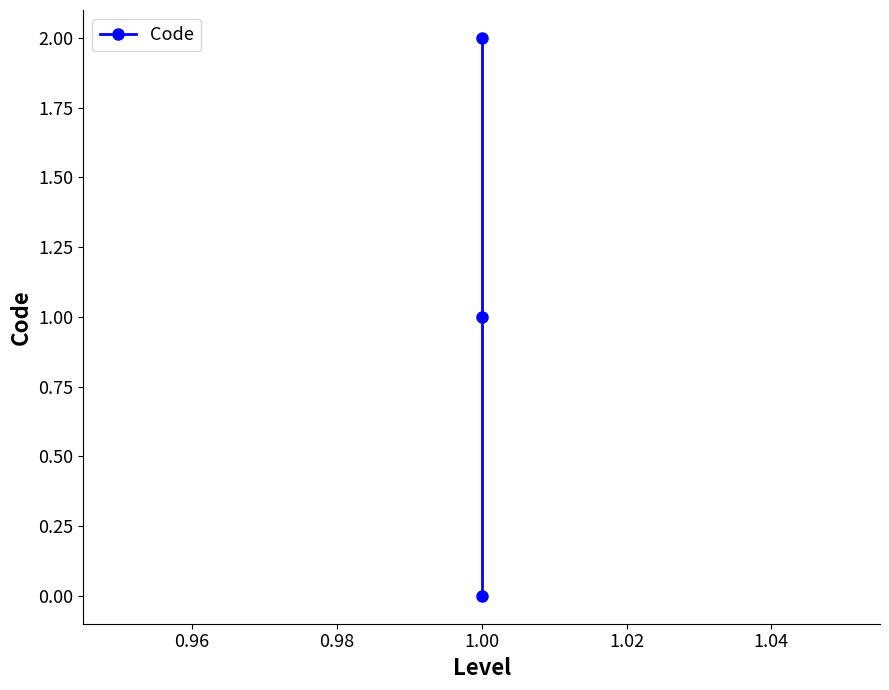

How many values are above zero?

2